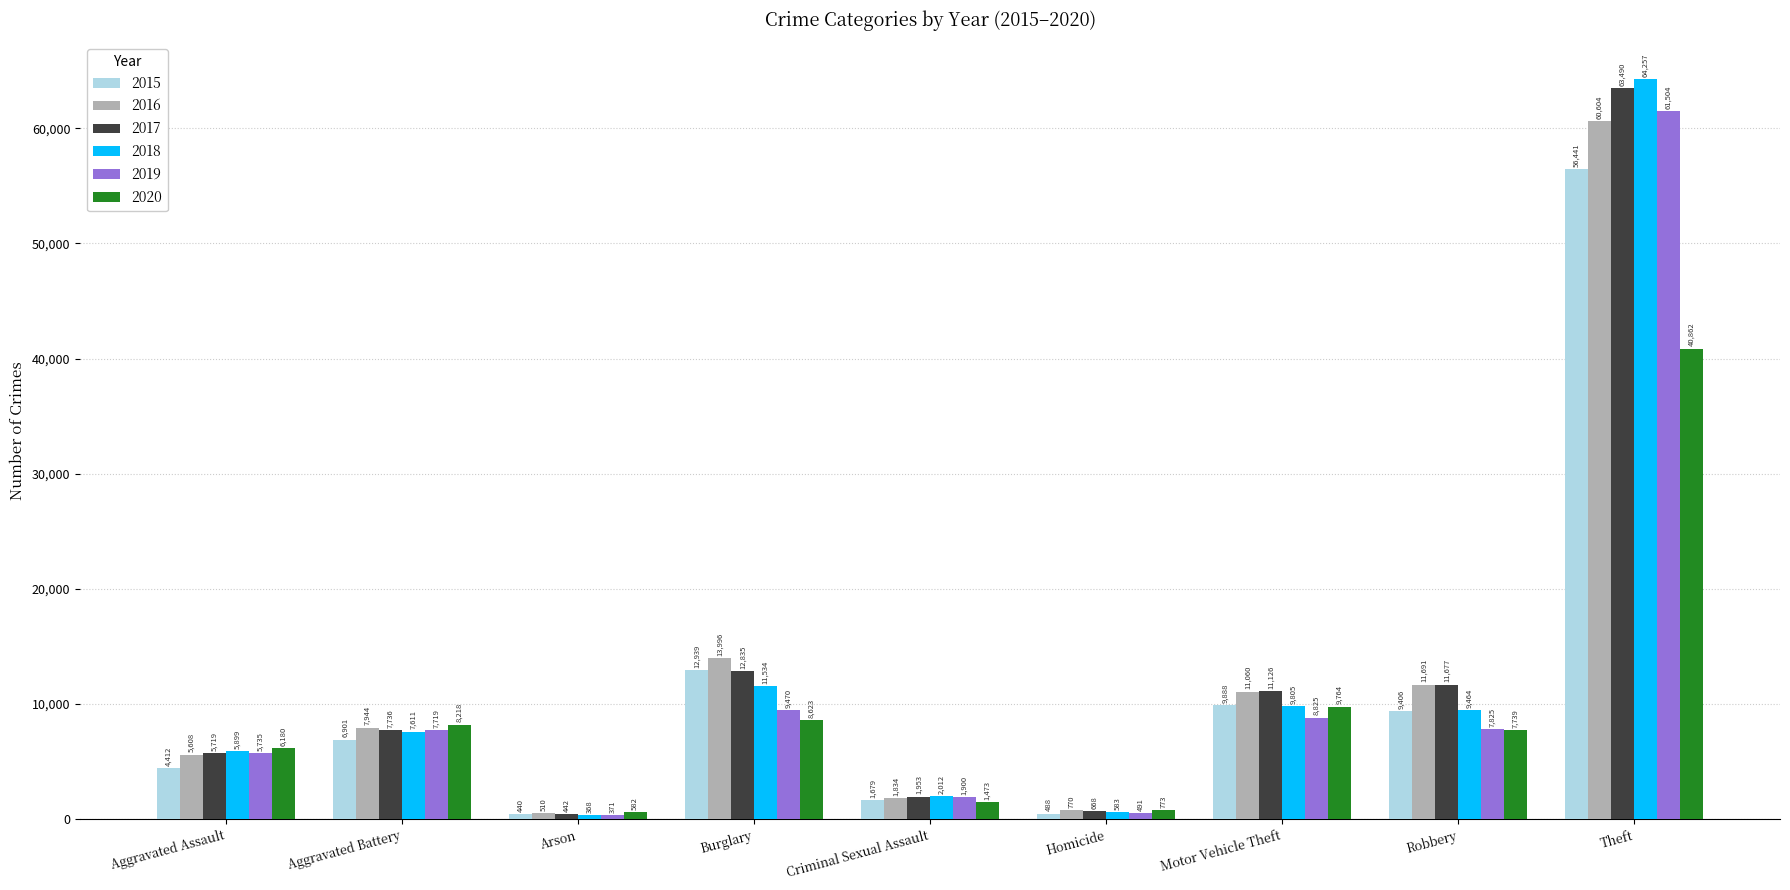

At Robbery, list the series in order from largest to smallest.

2016, 2017, 2018, 2015, 2019, 2020